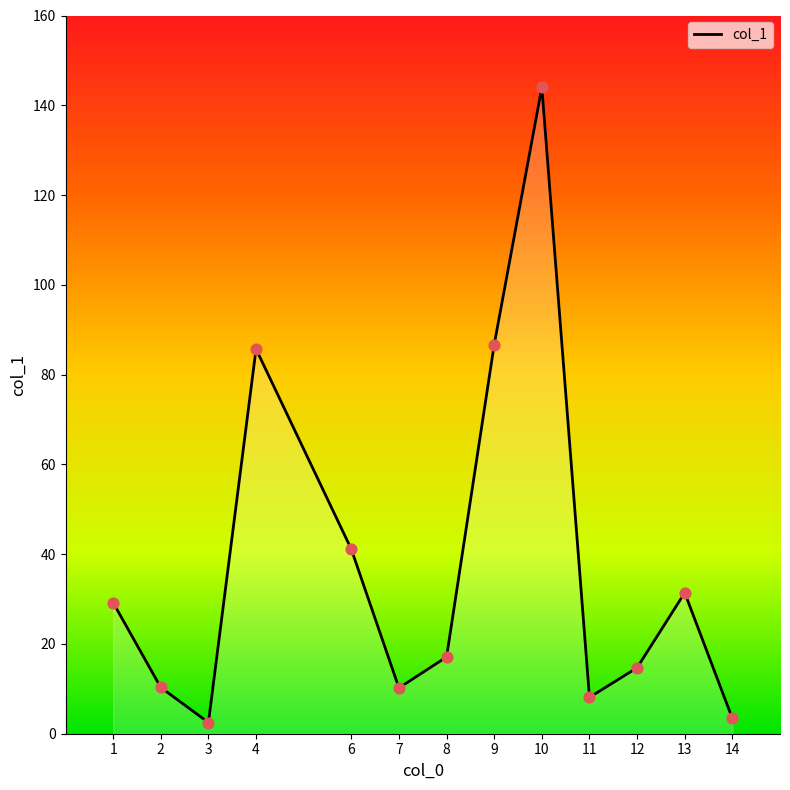

Approximately how many times larger is the value at 3 compared to 8?

0.1